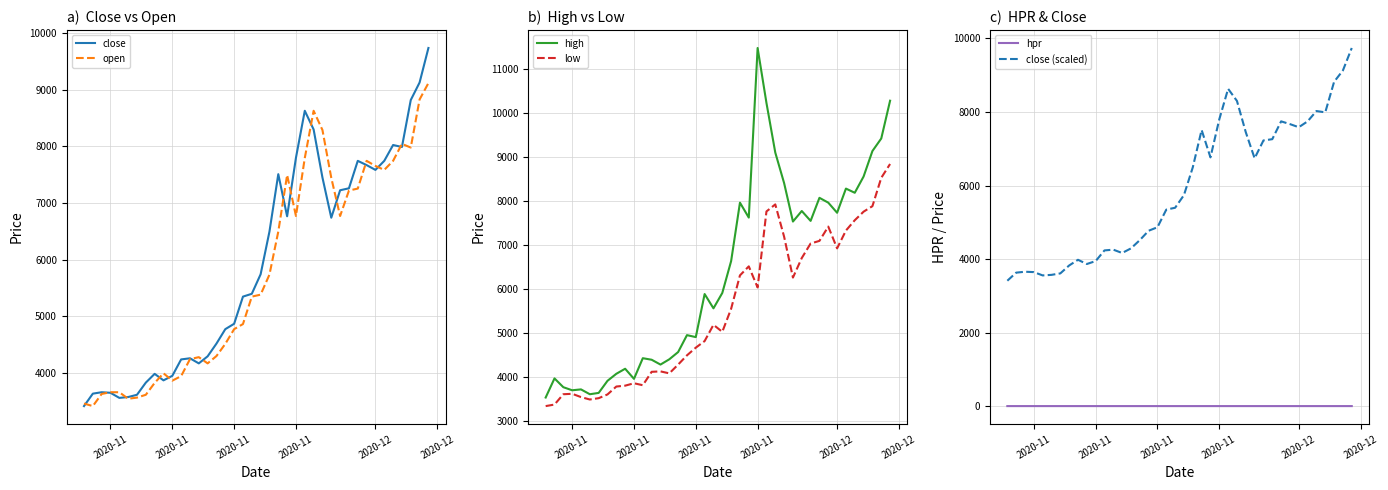

True or false: close and close (scaled) cross at least once.

False